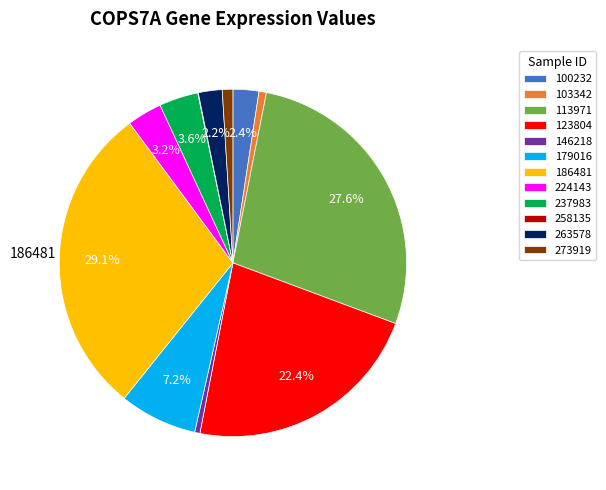

Do 263578 and 186481 together represent more than half of the pie?

No